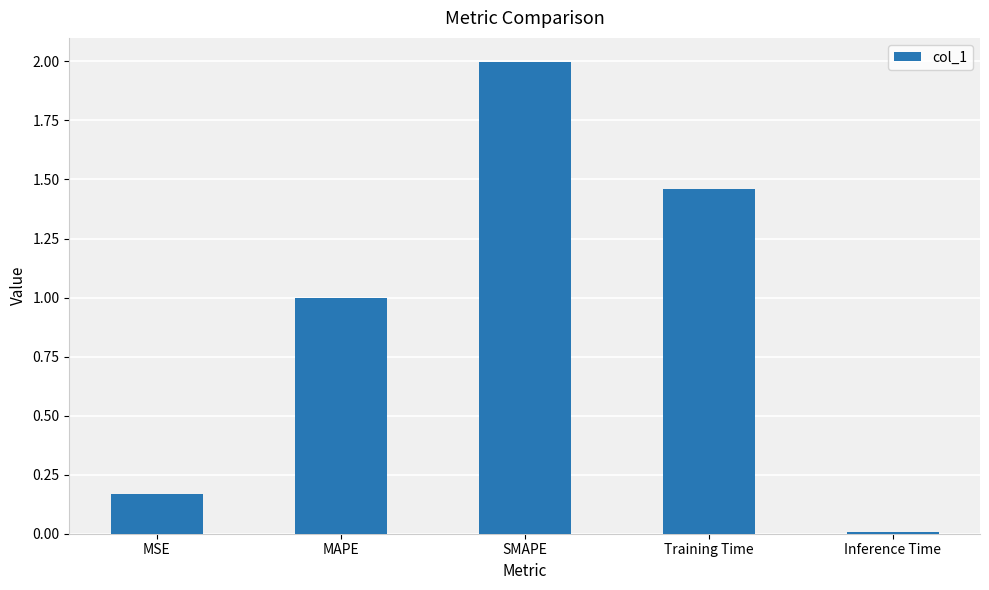

Is it true that the value at SMAPE is 3.0?

False